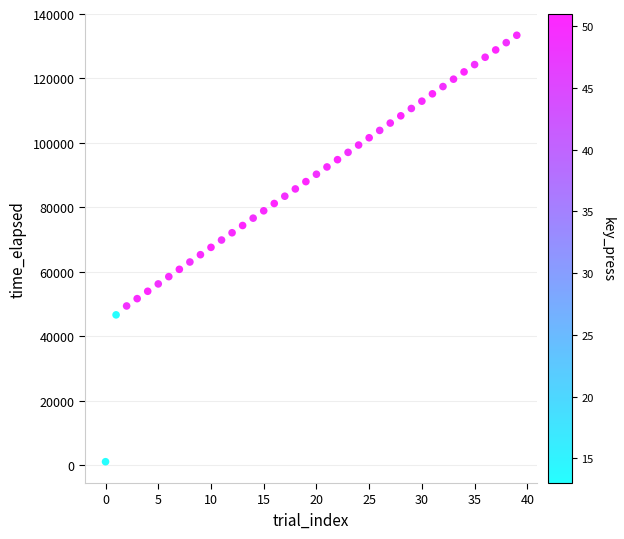

What is the range of Y values (max minus min)?

132348